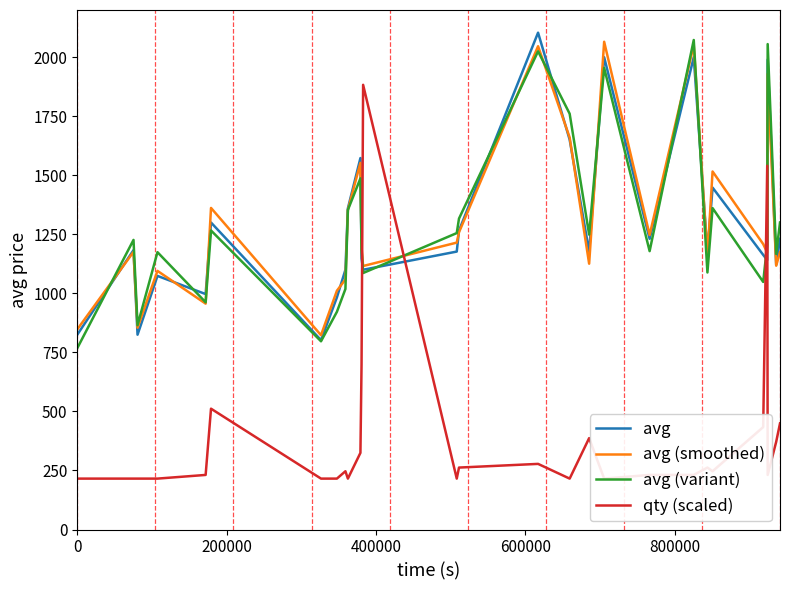

What is the highest value of the avg (smoothed) series?

2065.5